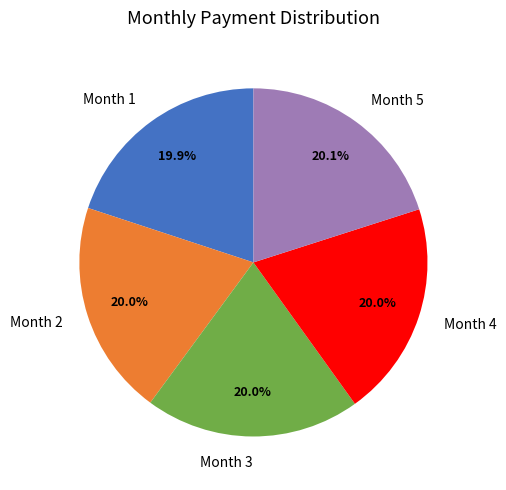

Does any single category account for the majority?

No